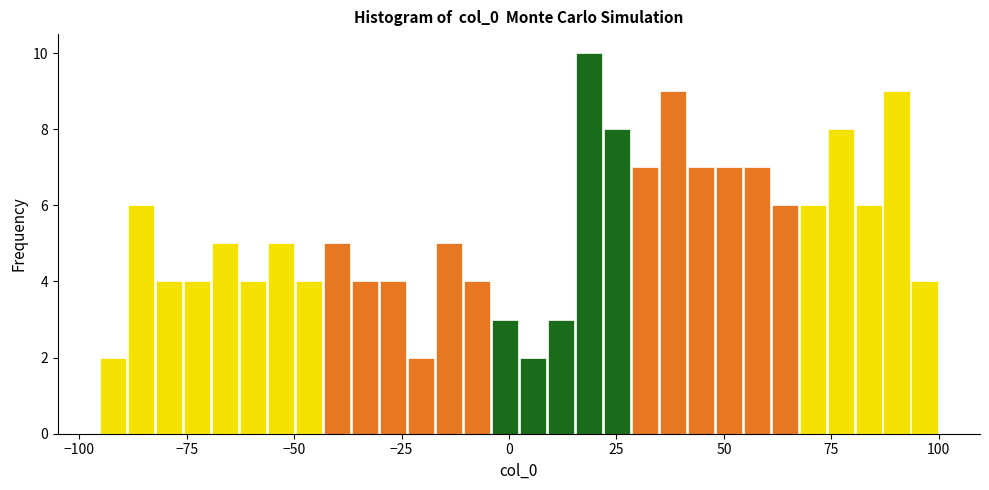

Around what value on the x-axis is the tallest bar? Give the approximate position of its centre, as read against the axis.

20